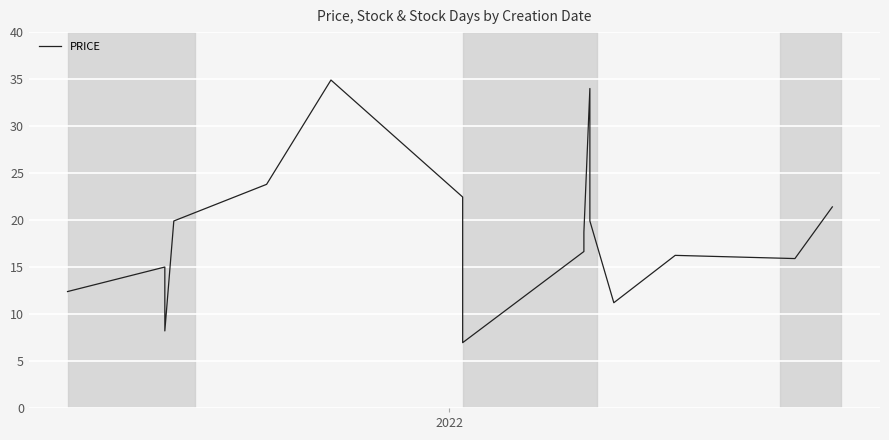

What is the greatest value displayed?

34.9